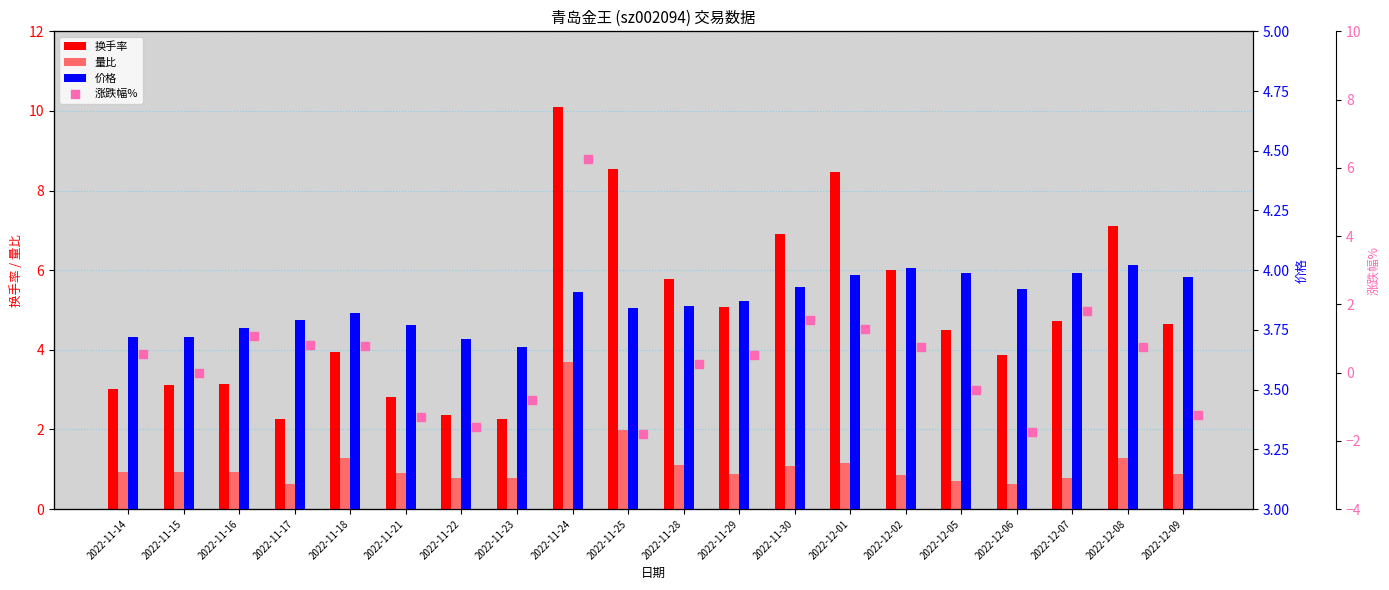

Which series has the largest total across all categories?

换手率